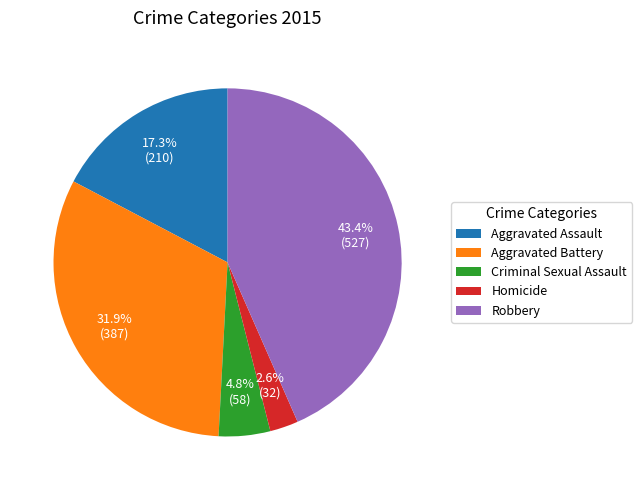

What portion of the pie excludes Aggravated Battery?

68.1%